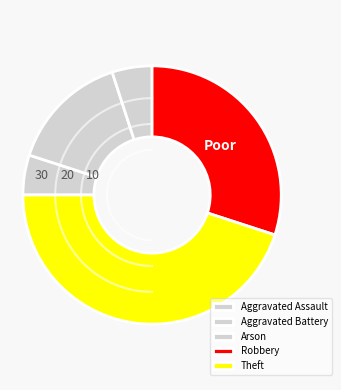

What percentage is the Aggravated Battery slice, to the nearest percent?

15%